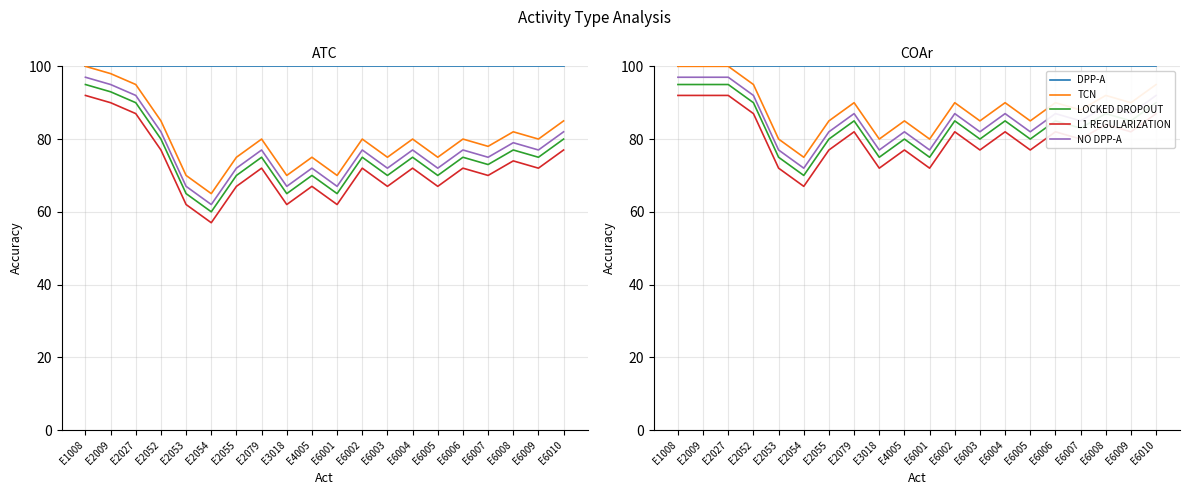

In TCN, how many points are higher than both neighbors (excluding endpoints)?

6